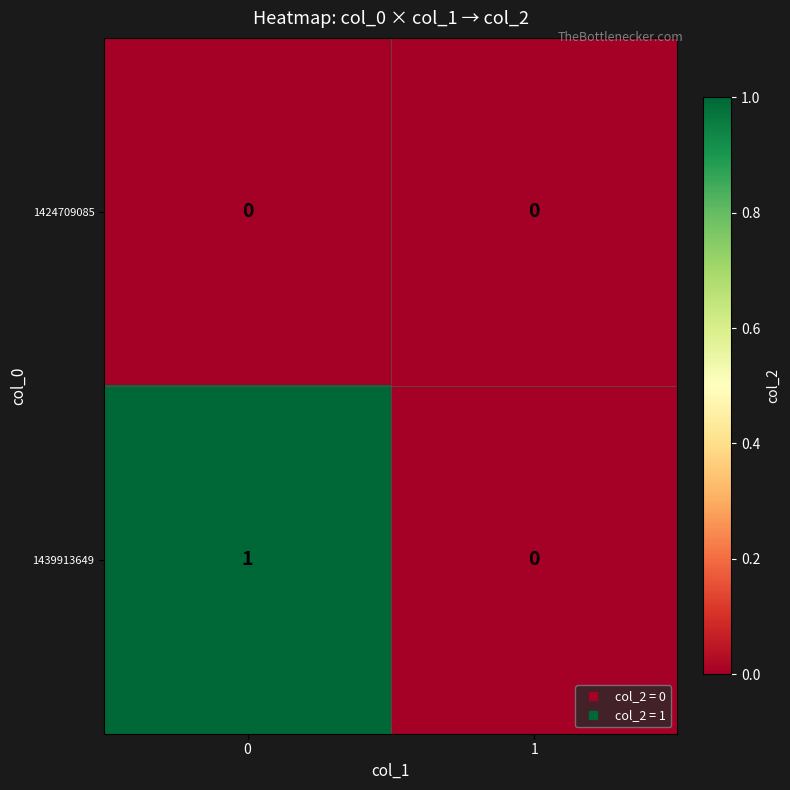

Is the value of 1439913649 at 0 greater than the value of 1424709085 at 1?

Yes